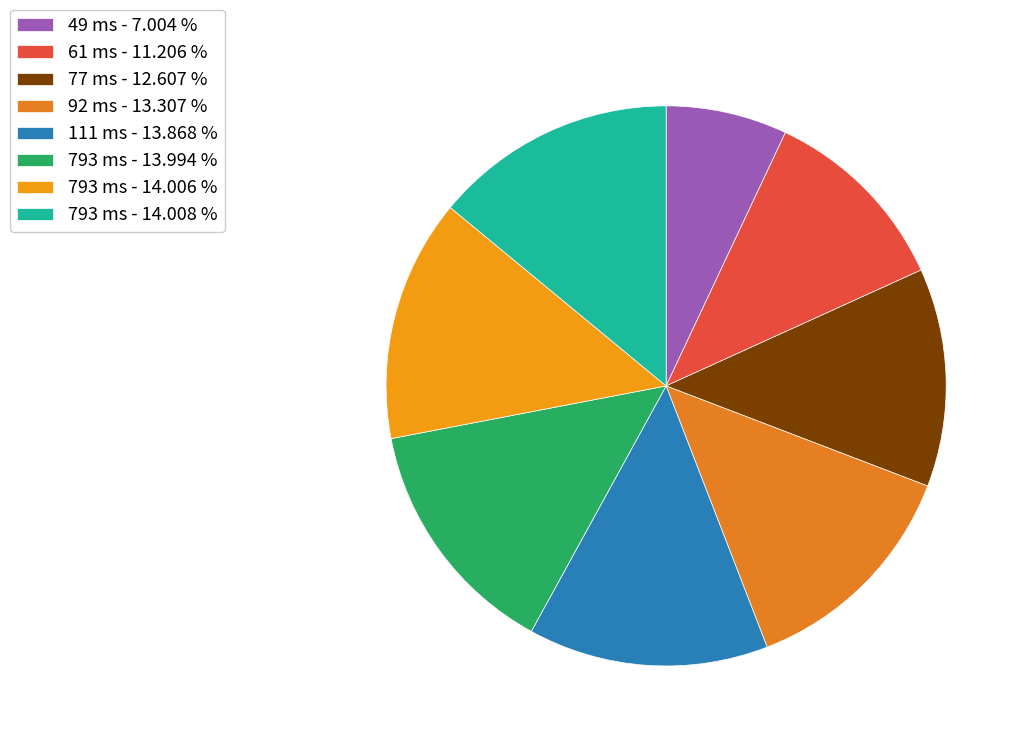

Does any single category account for the majority?

No